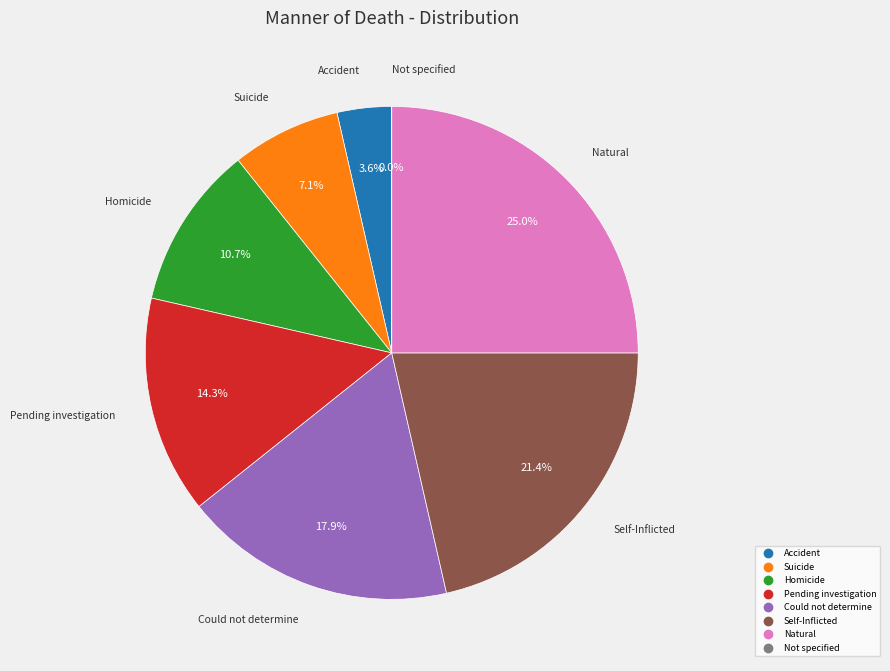

To the nearest percent, what portion does Accident represent?

4%